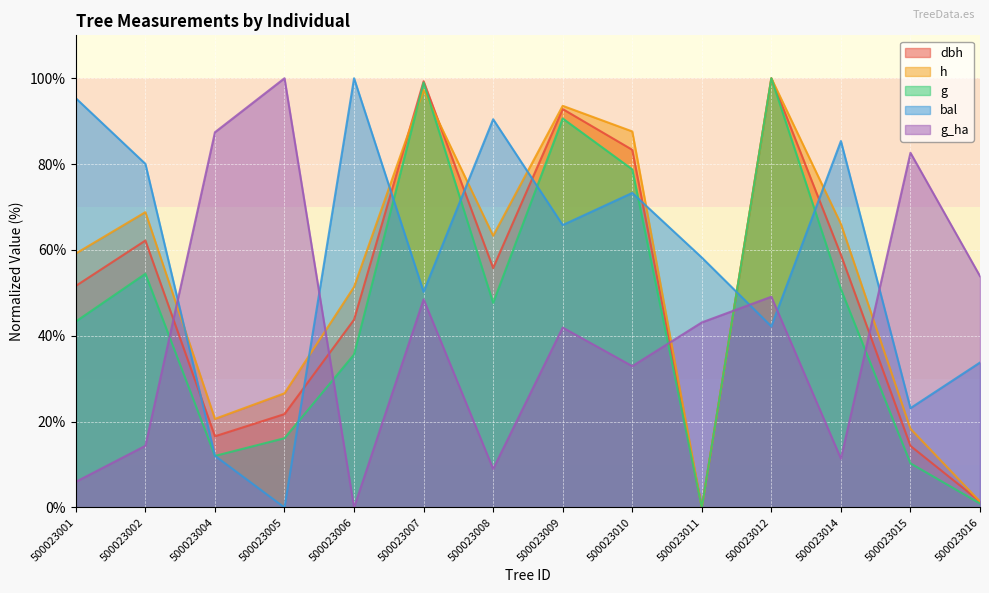

Reading right to left, transcribe all the data shown in this chart.

dbh: 500023016=1.4	500023015=14.4	500023014=58.9	500023012=100.0	500023011=0.0	500023010=83.3	500023009=92.8	500023008=55.8	500023007=99.3	500023006=43.8	500023005=21.8	500023004=16.6	500023002=62.2	500023001=51.6
h: 500023016=1.4	500023015=18.3	500023014=66.1	500023012=100.0	500023011=0.0	500023010=87.6	500023009=93.6	500023008=63.3	500023007=97.2	500023006=51.4	500023005=26.6	500023004=20.6	500023002=68.8	500023001=59.2
g: 500023016=0.9	500023015=10.3	500023014=50.9	500023012=100.0	500023011=0.0	500023010=78.8	500023009=90.6	500023008=47.7	500023007=99.0	500023006=35.6	500023005=16.1	500023004=12.0	500023002=54.4	500023001=43.3
bal: 500023016=33.8	500023015=23.1	500023014=85.4	500023012=42.2	500023011=58.2	500023010=73.3	500023009=65.8	500023008=90.5	500023007=50.2	500023006=100.0	500023005=0.0	500023004=12.0	500023002=80.1	500023001=95.3
g_ha: 500023016=53.9	500023015=82.6	500023014=11.4	500023012=49.1	500023011=43.1	500023010=32.9	500023009=41.9	500023008=9.0	500023007=48.5	500023006=0.0	500023005=100.0	500023004=87.4	500023002=14.4	500023001=6.0